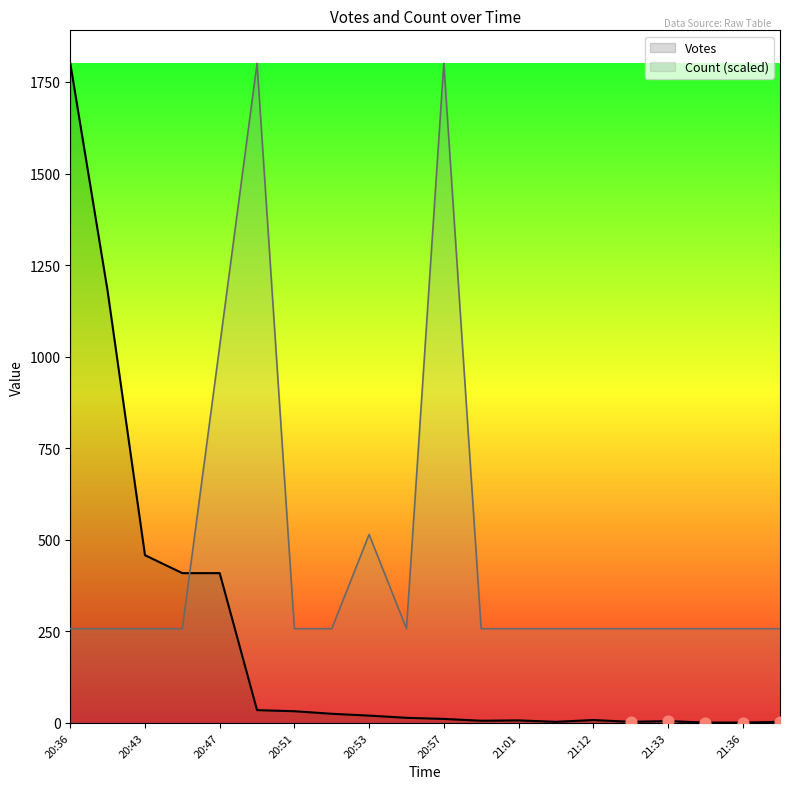

At how many categories does at least one series exceed 422?

7